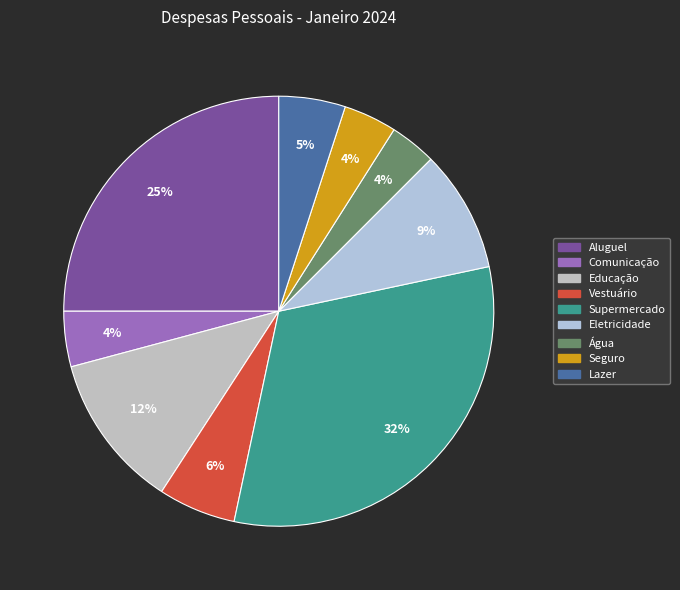

The Supermercado slice represents 32% of the pie. True or false?

True